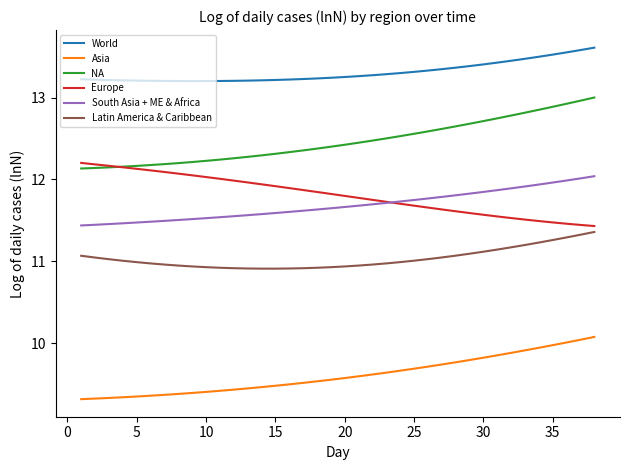

Count the number of data series in this chart.

6